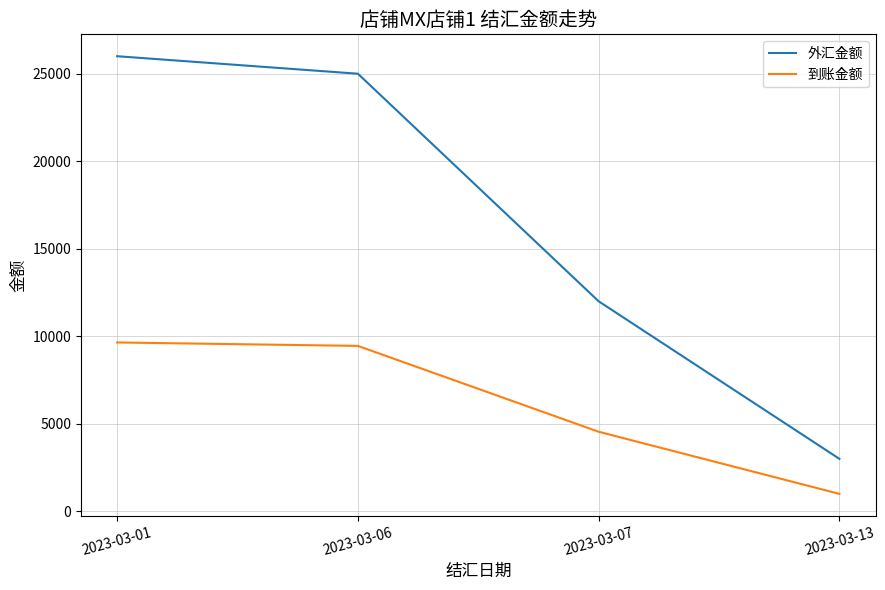

List the series in order of their peak value, highest first.

外汇金额, 到账金额